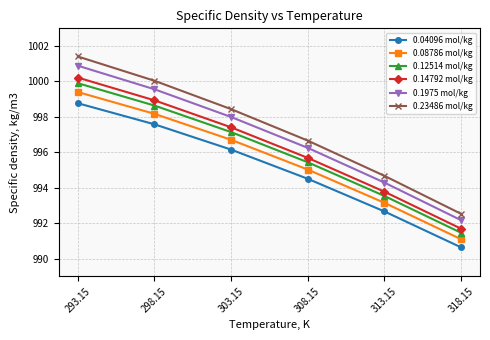

What is the greatest value displayed?

1001.4